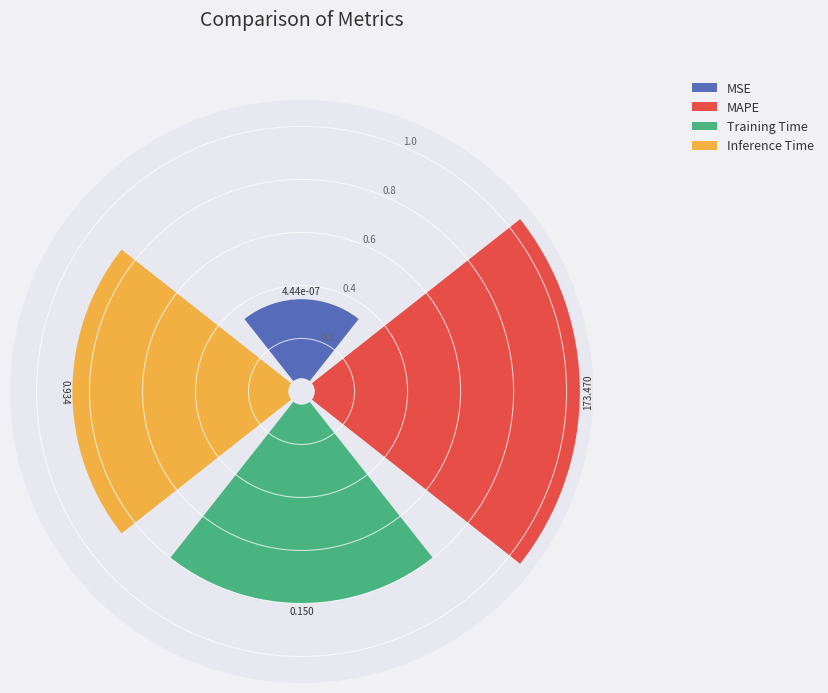

Which slice is the largest?

MAPE